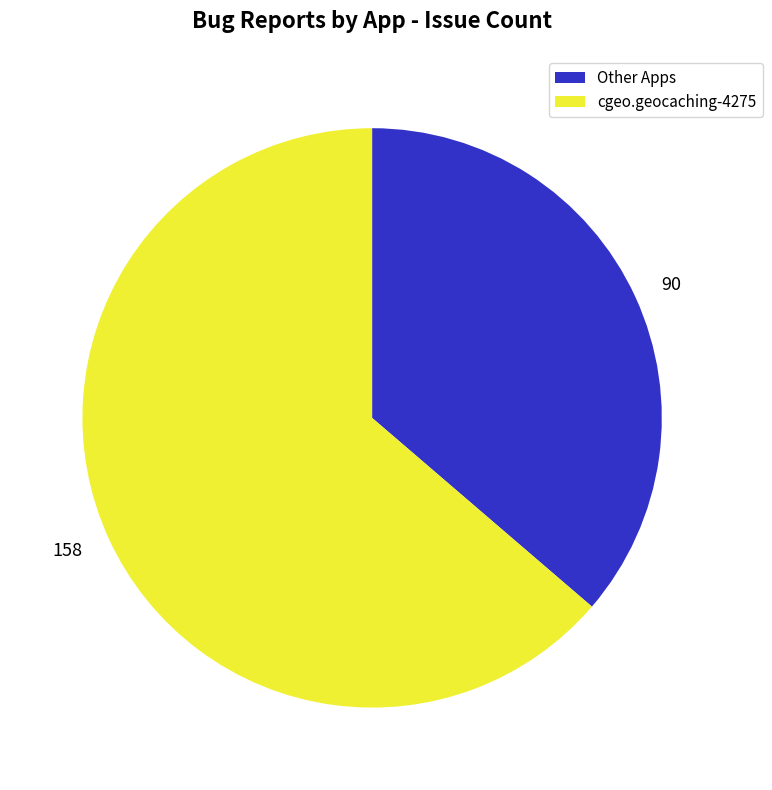

Do 90 and 158 together represent more than half of the pie?

Yes